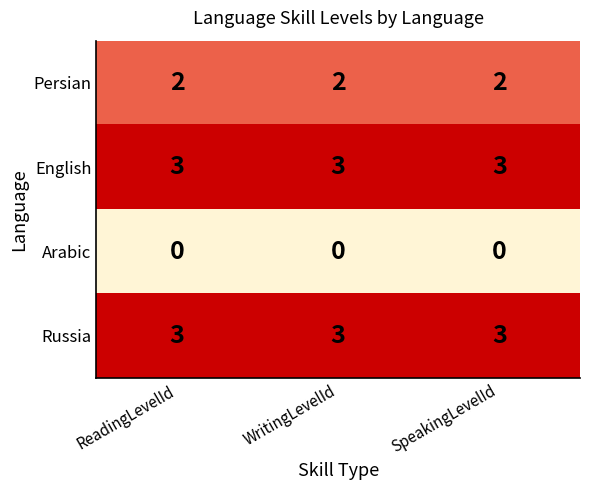

What is the maximum value shown in the chart?

3